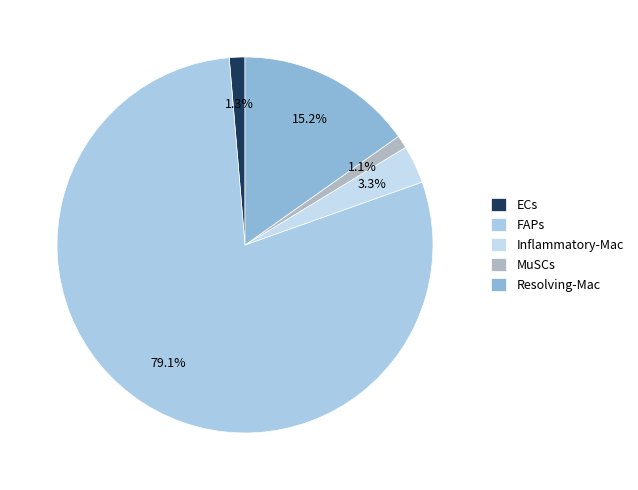

To the nearest percent, what is the combined percentage of ECs and Inflammatory-Mac?

5%